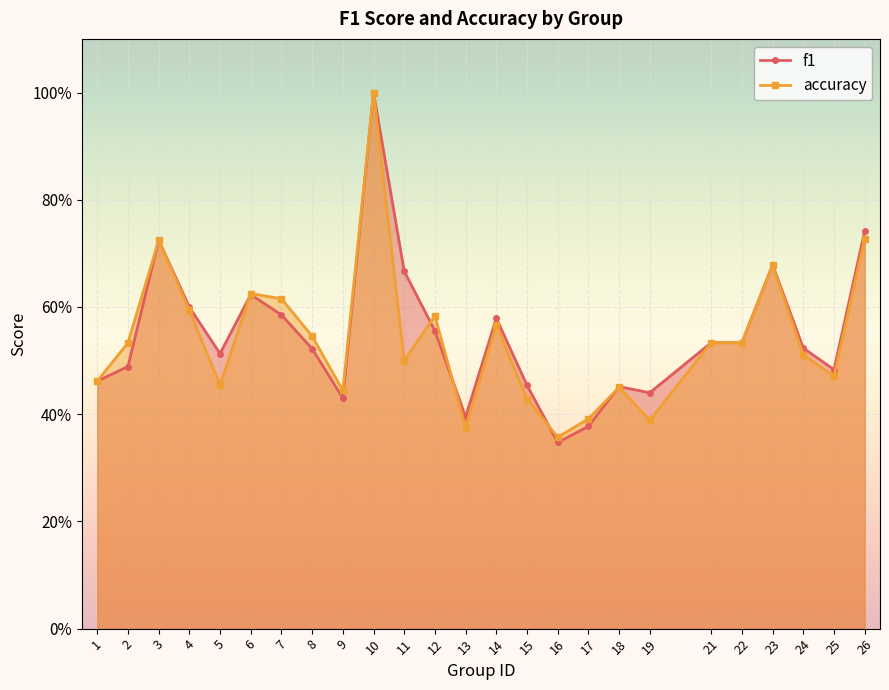

Reading right to left, extract all data points from this chart.

f1: 26=0.7	25=0.5	24=0.5	23=0.7	22=0.5	21=0.5	19=0.4	18=0.5	17=0.4	16=0.3	15=0.5	14=0.6	13=0.4	12=0.6	11=0.7	10=1.0	9=0.4	8=0.5	7=0.6	6=0.6	5=0.5	4=0.6	3=0.7	2=0.5	1=0.5
accuracy: 26=0.7	25=0.5	24=0.5	23=0.7	22=0.5	21=0.5	19=0.4	18=0.5	17=0.4	16=0.4	15=0.4	14=0.6	13=0.4	12=0.6	11=0.5	10=1.0	9=0.4	8=0.5	7=0.6	6=0.6	5=0.5	4=0.6	3=0.7	2=0.5	1=0.5